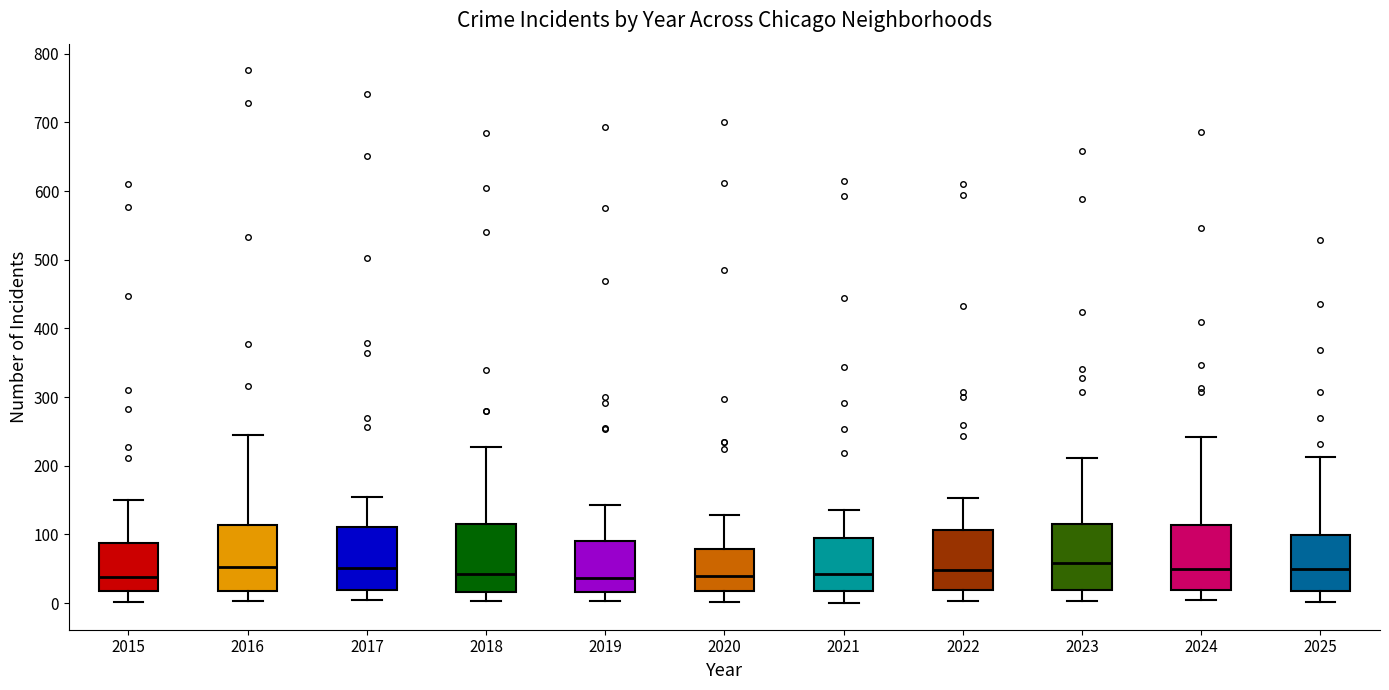

Where is the lower edge of the box at x = 2016 on the y-axis? The values are not printed on the chart, so give them approximately, as read against the axis.

20